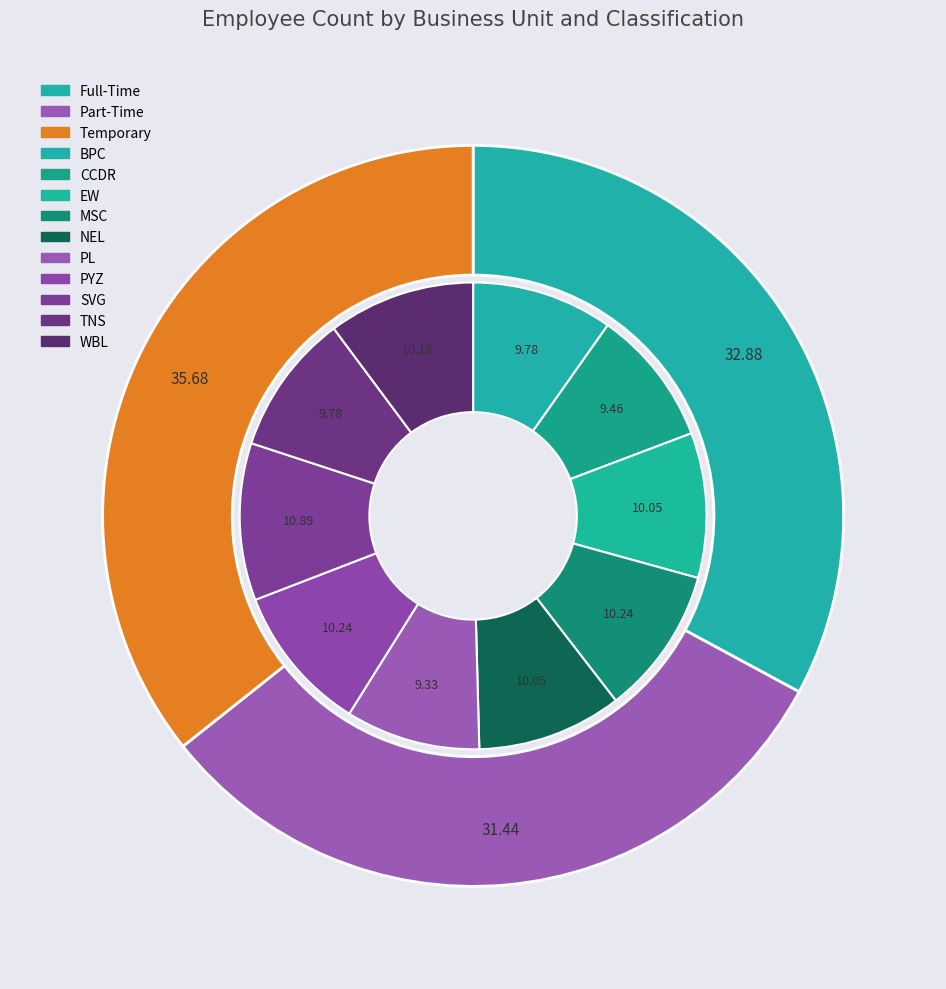

Combined, do MSC and WBL account for over 50%?

No